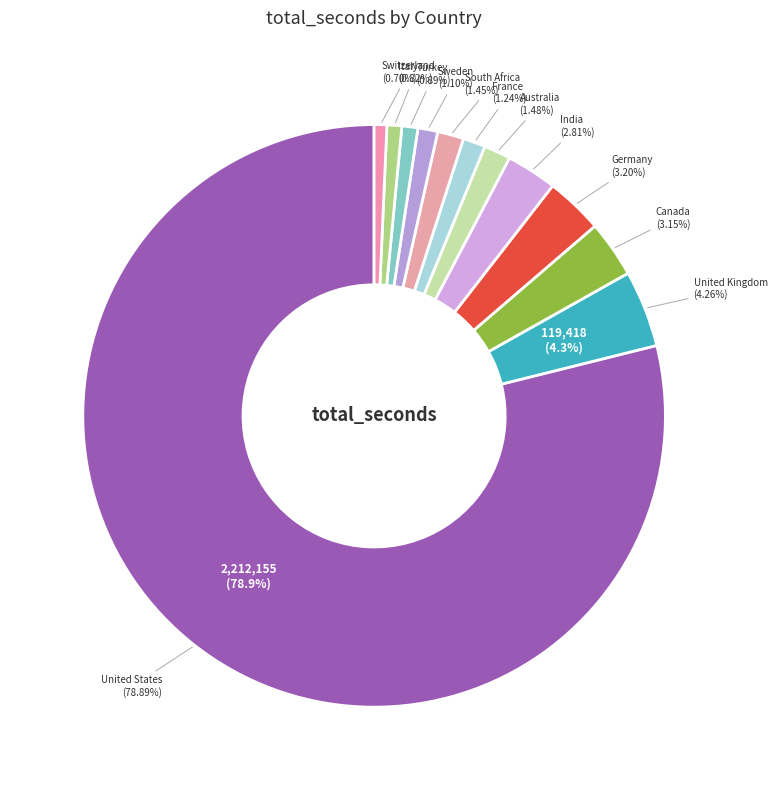

Is United States the majority of the pie?

Yes